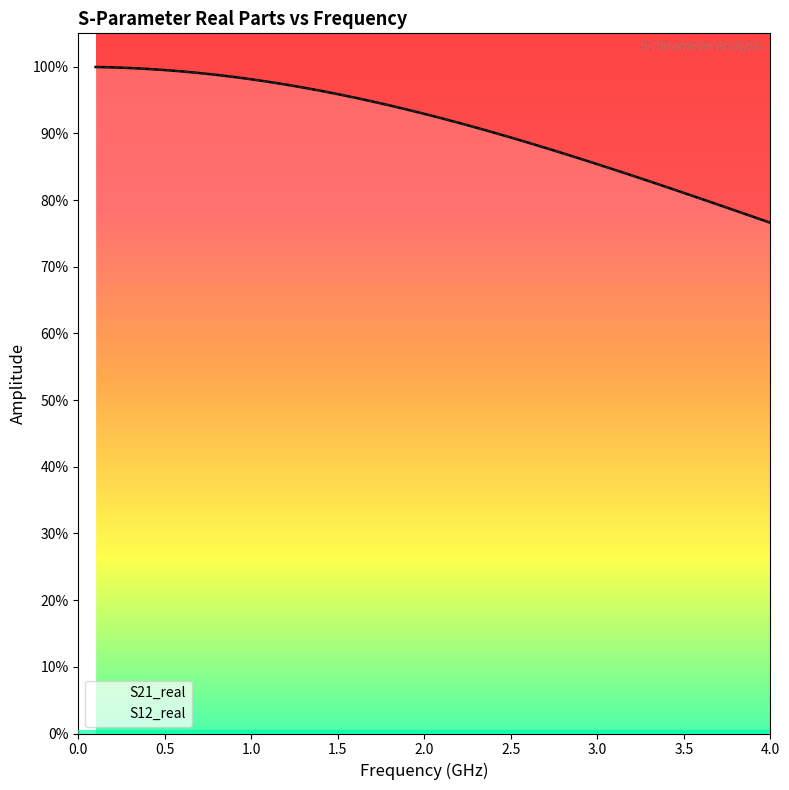

List the series in order of their peak value, lowest first.

S21_real, S12_real